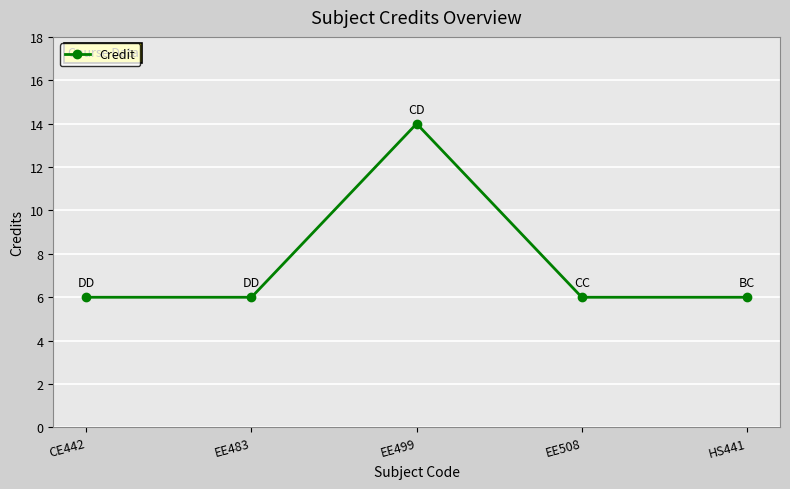

What is the label of the 3rd point from the left?

EE499